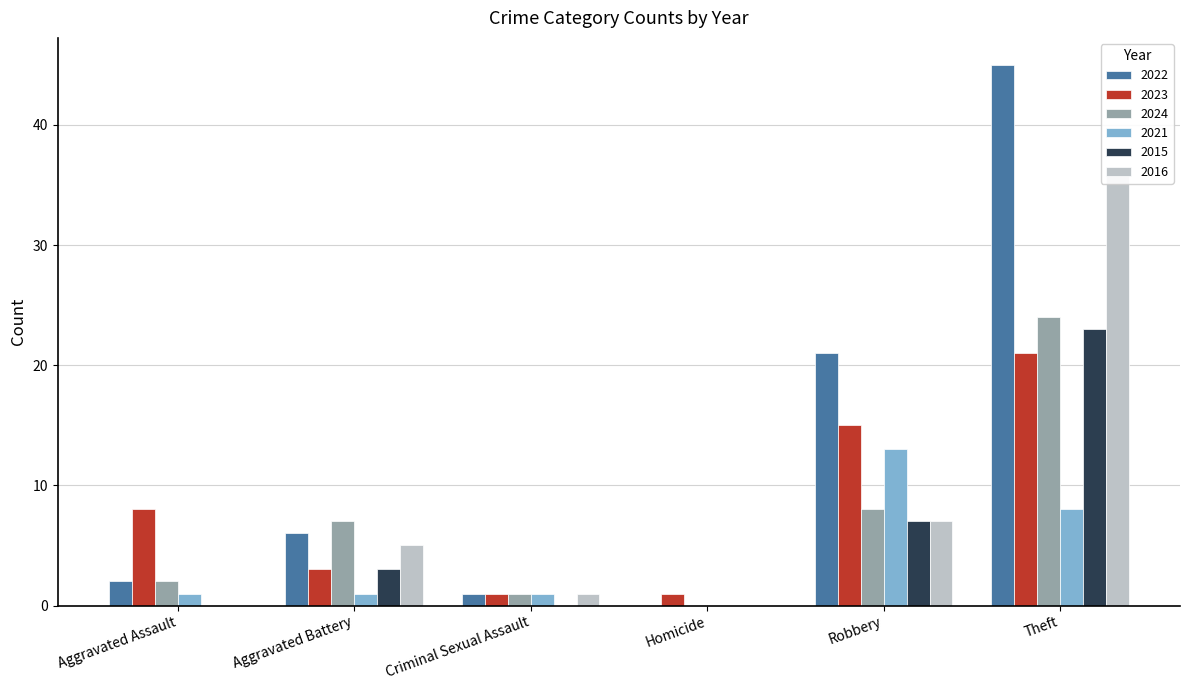

How many series are shown in this chart?

6